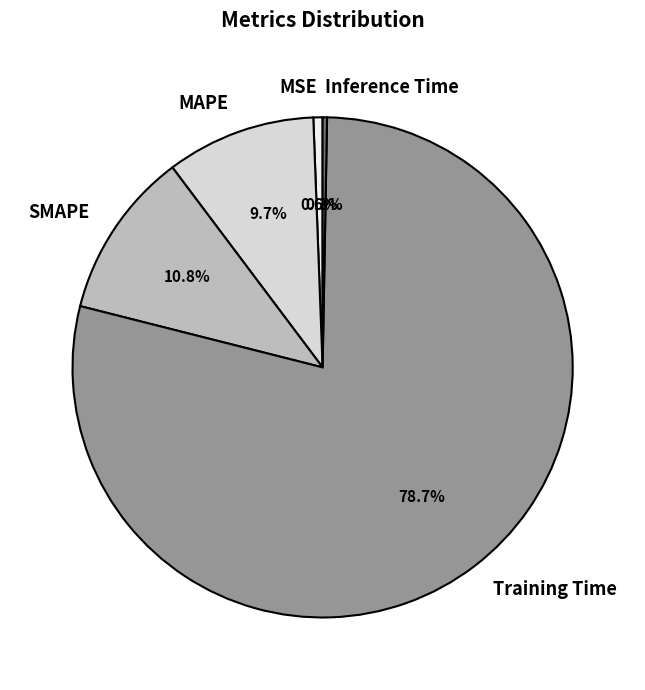

To the nearest percent, what percentage of the pie is Training Time?

79%